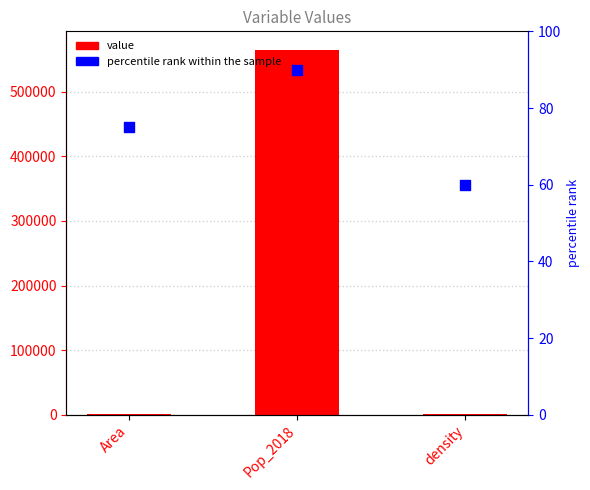

At how many categories does at least one series exceed 56301?

1